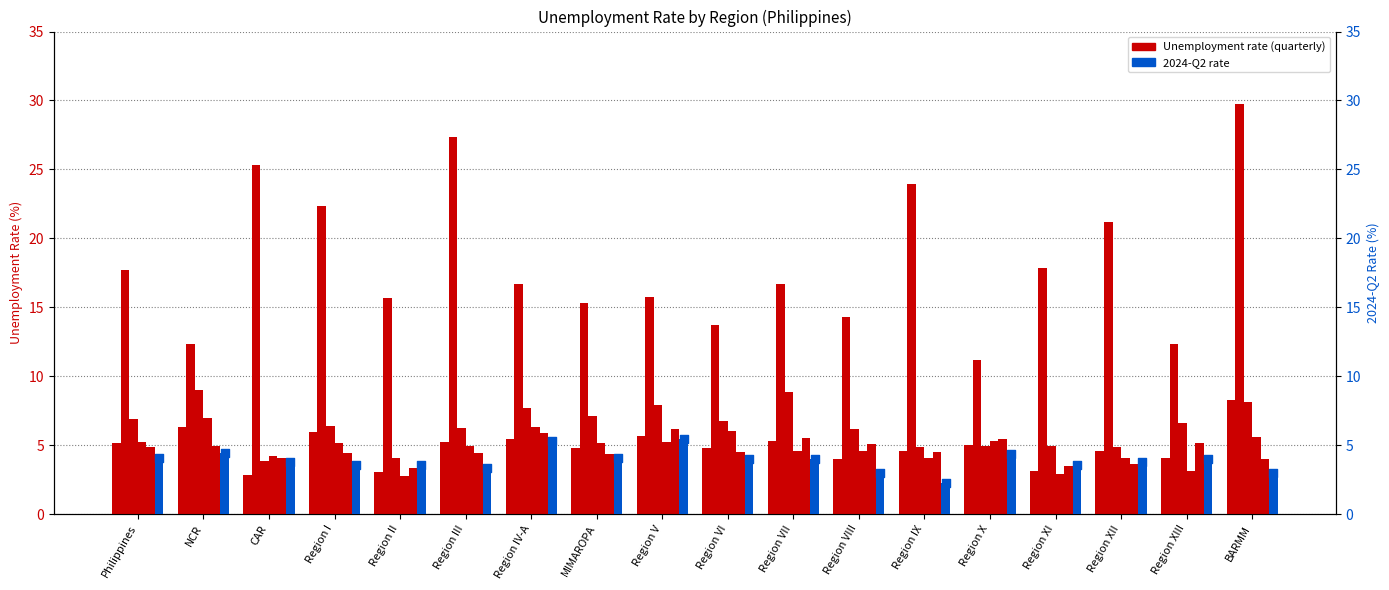

At which category is the sum across all series the highest?

BARMM